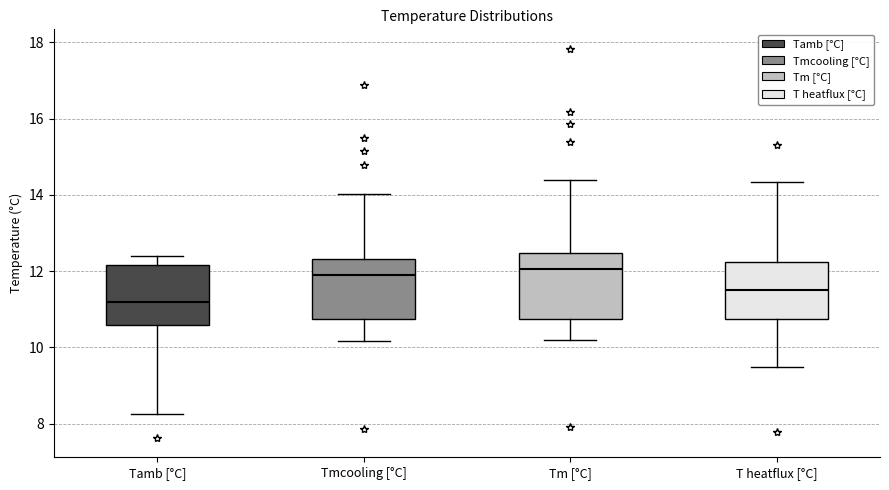

Reading left to right, read every box against the y-axis: the position of its median line, the range the box covers, and the ends of its whiskers. The values are not printed on the chart, so give them approximately, as read against the axis.

Tamb [°C]: median 11.2, box 10.6 to 12.2, whiskers 8.2 to 12.4
Tmcooling [°C]: median 12.0, box 10.8 to 12.4, whiskers 10.2 to 14.0
Tm [°C]: median 12.0, box 10.8 to 12.4, whiskers 10.2 to 14.4
T heatflux [°C]: median 11.4, box 10.8 to 12.2, whiskers 9.6 to 14.4